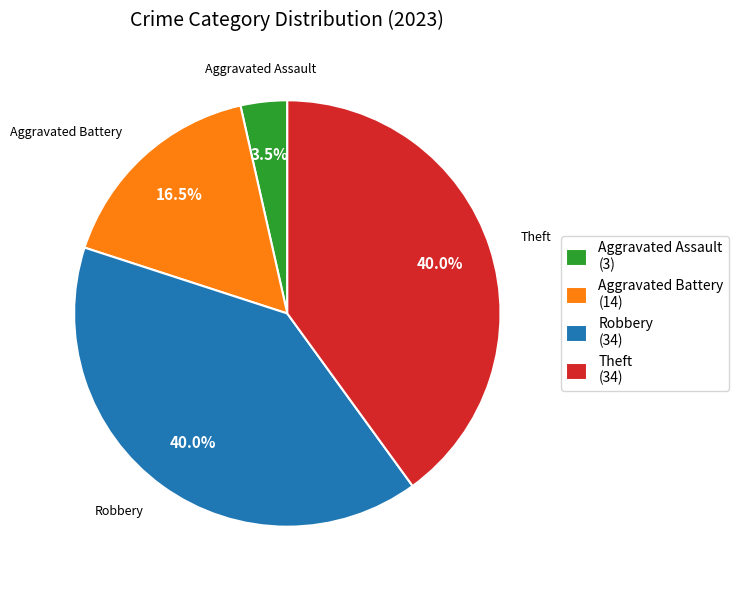

Does Theft (34) represent more than half of the total?

No